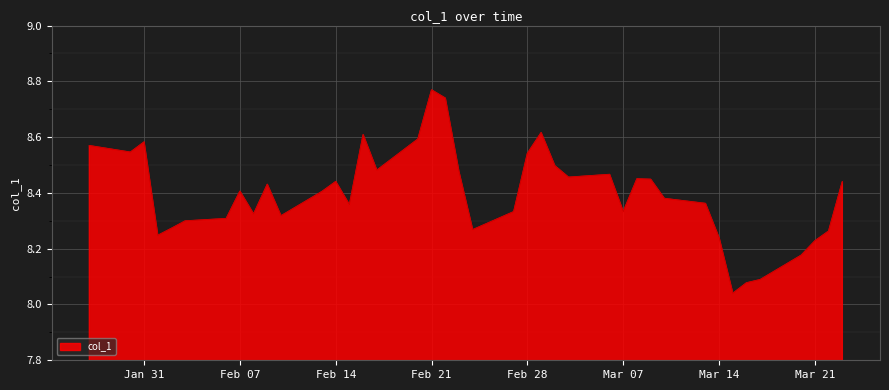

What is the difference between the maximum and minimum values?

0.7